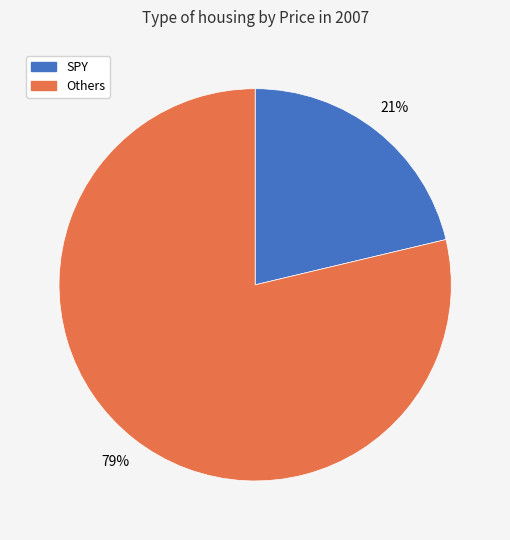

To the nearest percent, what is the average slice percentage?

50%